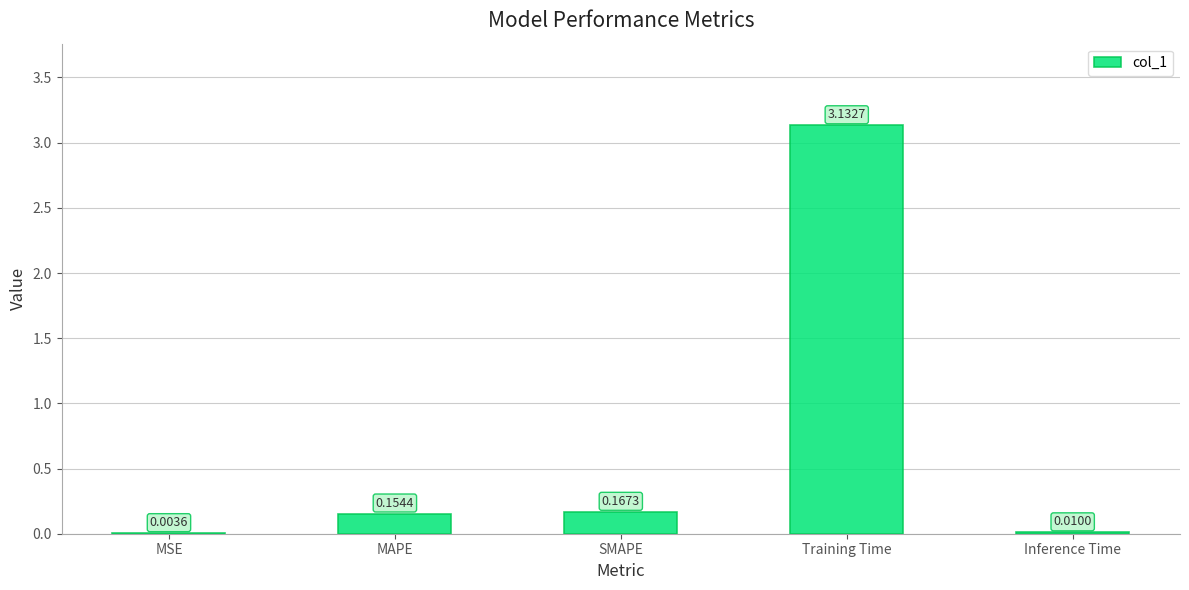

Where is the data nearest to the value 1?

SMAPE